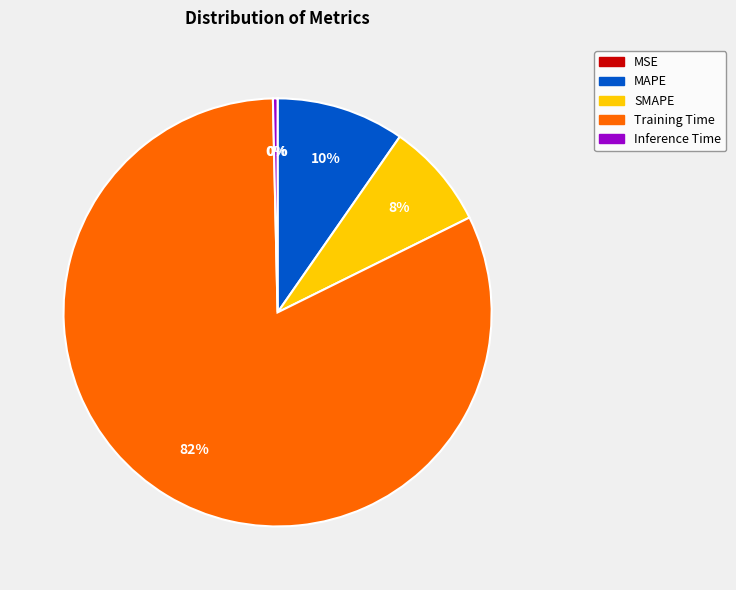

To the nearest percent, what percentage of the pie is SMAPE?

8%